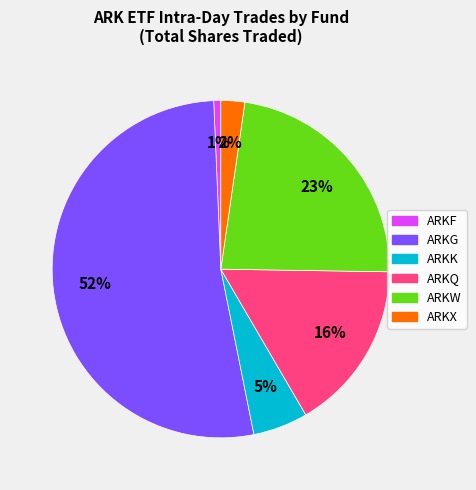

To the nearest percent, what is the average slice percentage?

17%